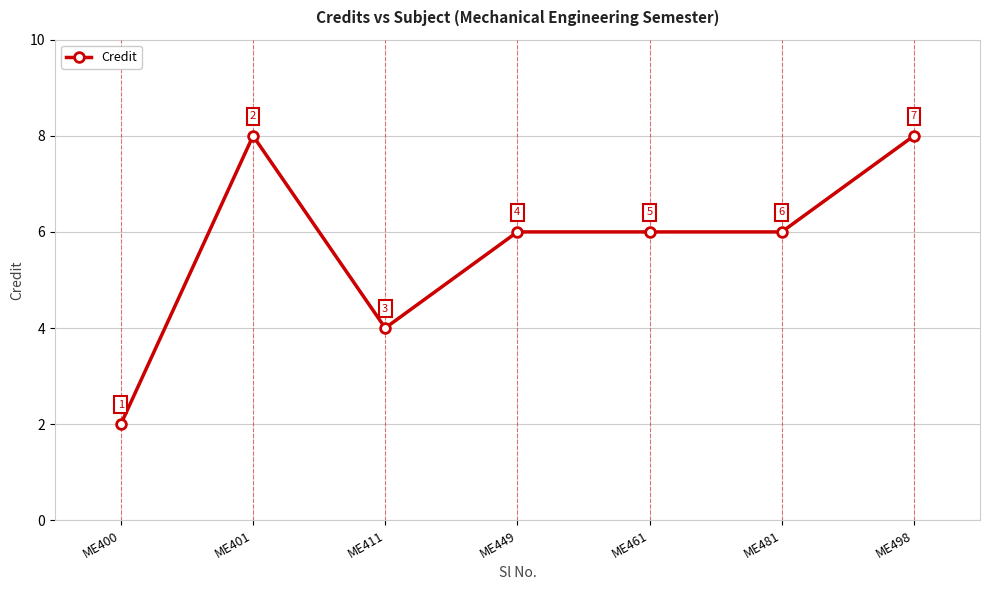

Count the number of data series in this chart.

1